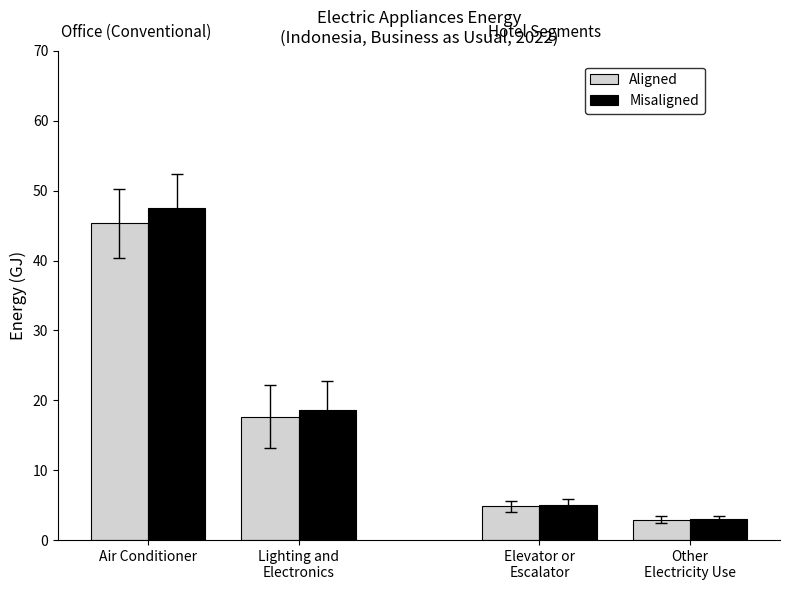

Reading left to right, transcribe all the data shown in this chart.

Aligned: 45.3	17.7	4.8	2.9
Misaligned: 47.6	18.6	5.0	3.0